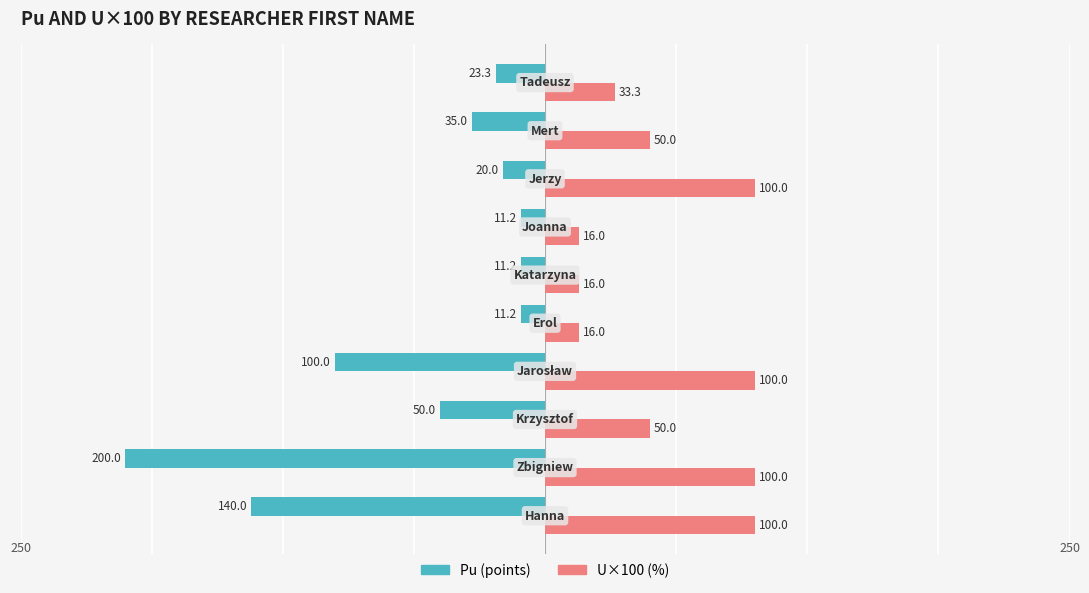

Which series has the largest total across all categories?

U×100 (%)